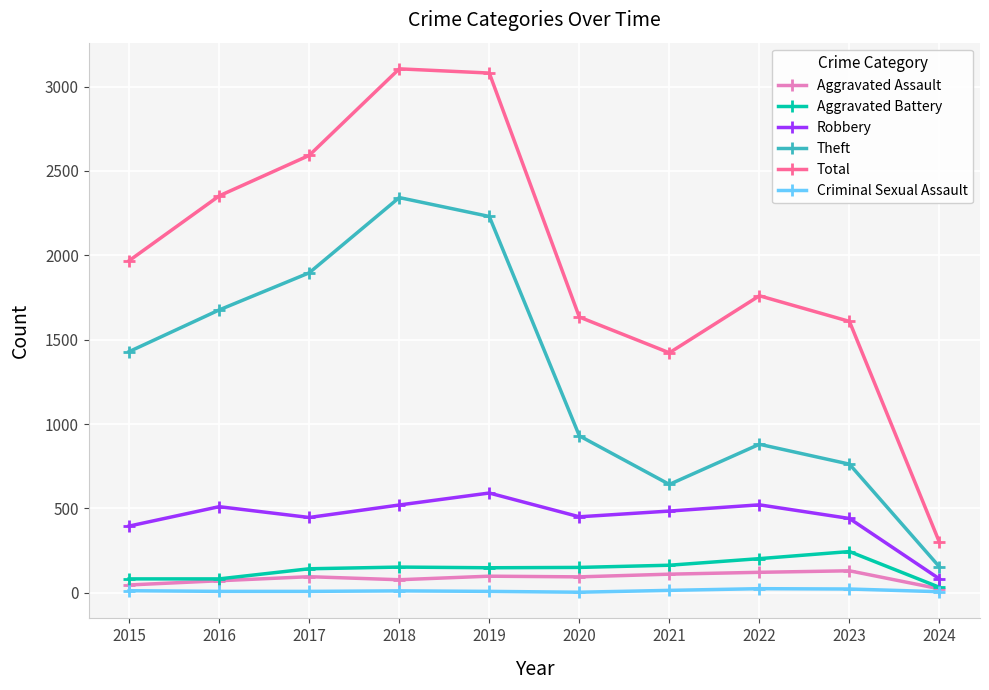

What is the difference between the highest and lowest values at 2021?

1408